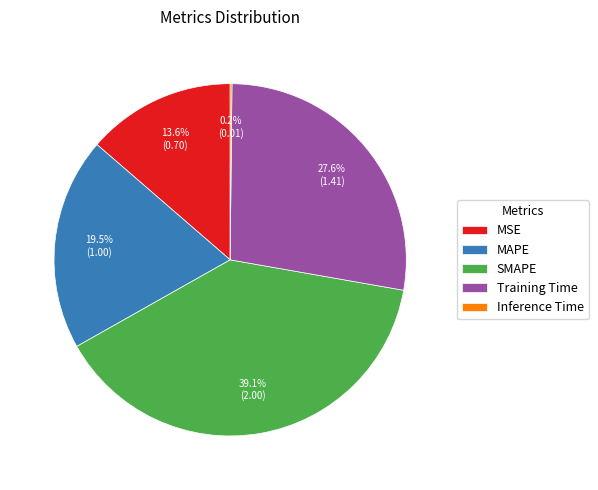

What is the largest slice in the pie chart?

SMAPE